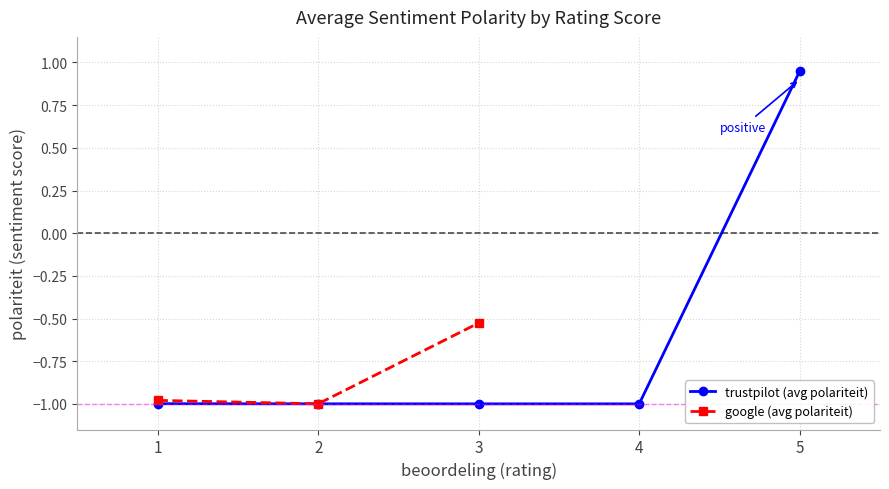

How many interior local valleys does the google (avg polariteit) series have?

1